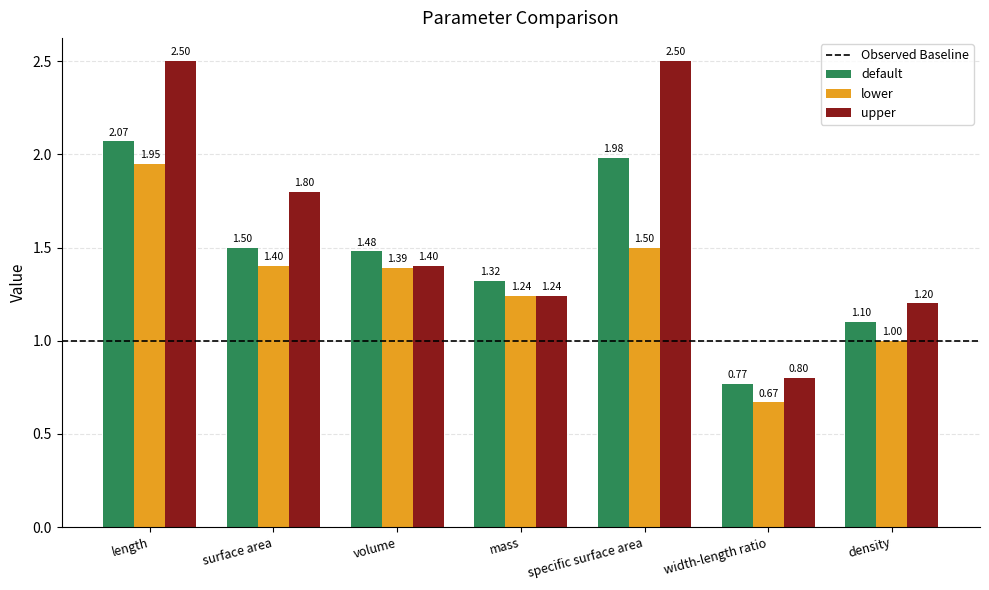

At which category is the sum across all series the highest?

length